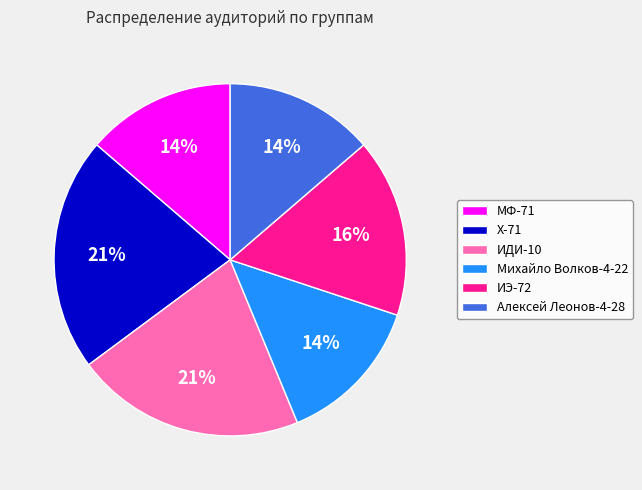

Between ИДИ-10 and Михайло Волков-4-22, which is larger?

ИДИ-10